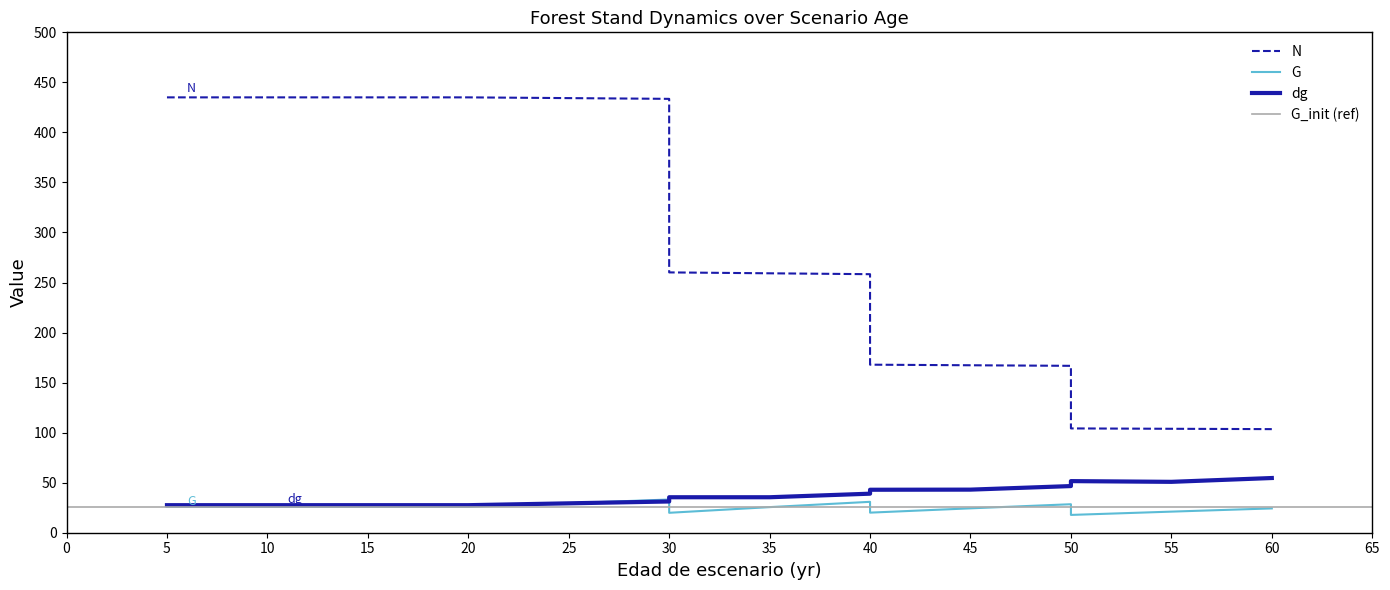

What is the sum of all dg values?

595.9